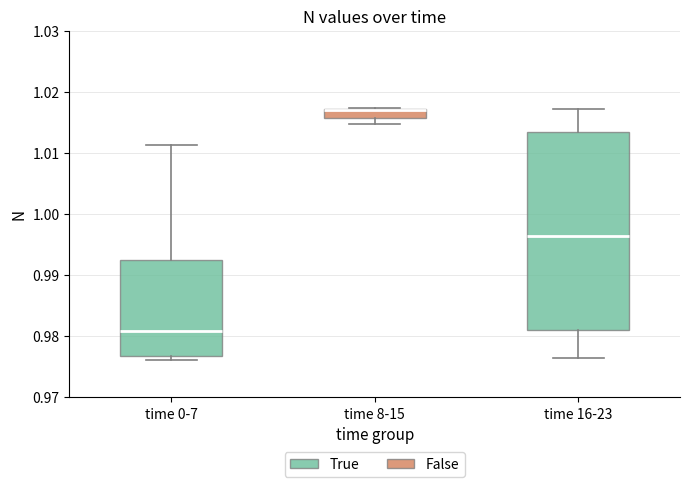

Comparing the boxes themselves (not the whiskers), which one is the tallest?

time 16-23